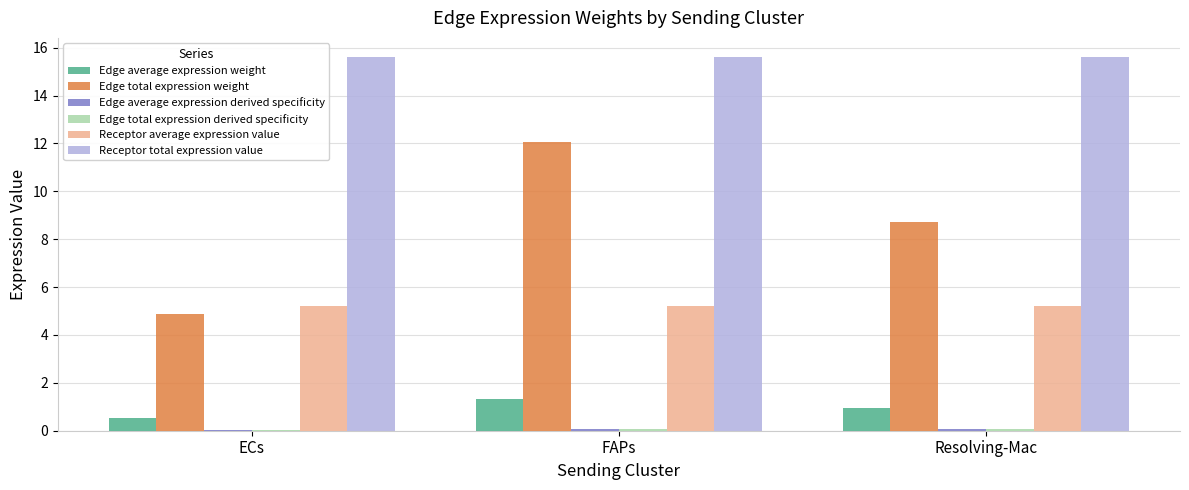

Which series changed the most between ECs and Resolving-Mac?

Edge total expression weight